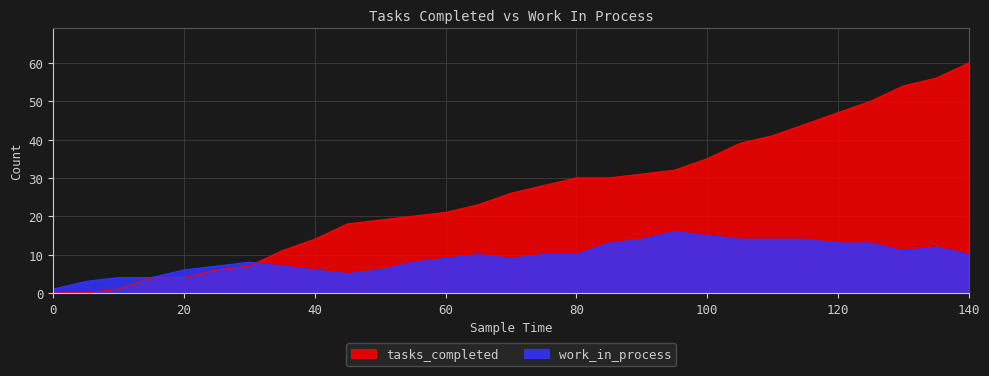

Which category has the highest value across all series?

140